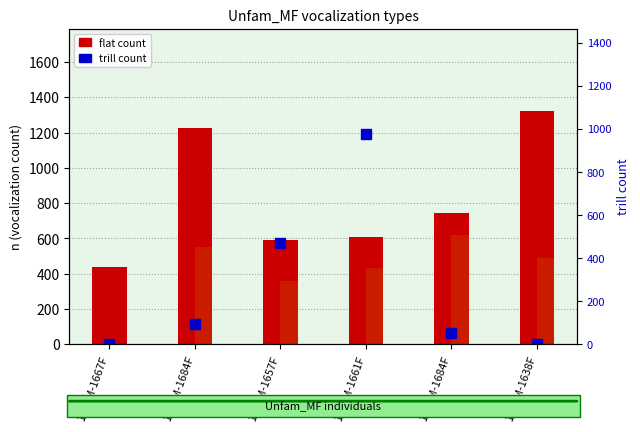

What is the difference between the second highest and minimum values in the trill series?

470